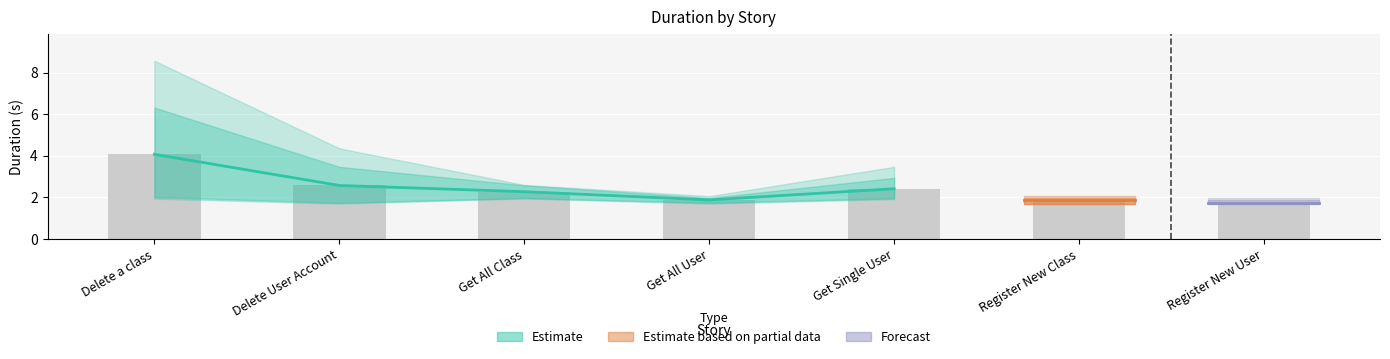

Where is lower_bound nearest to the value 1?

Register New Class